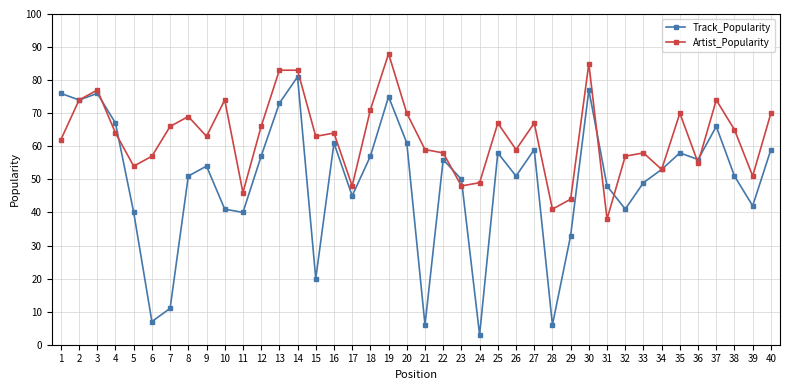

List the series in order of their peak value, lowest first.

Track_Popularity, Artist_Popularity